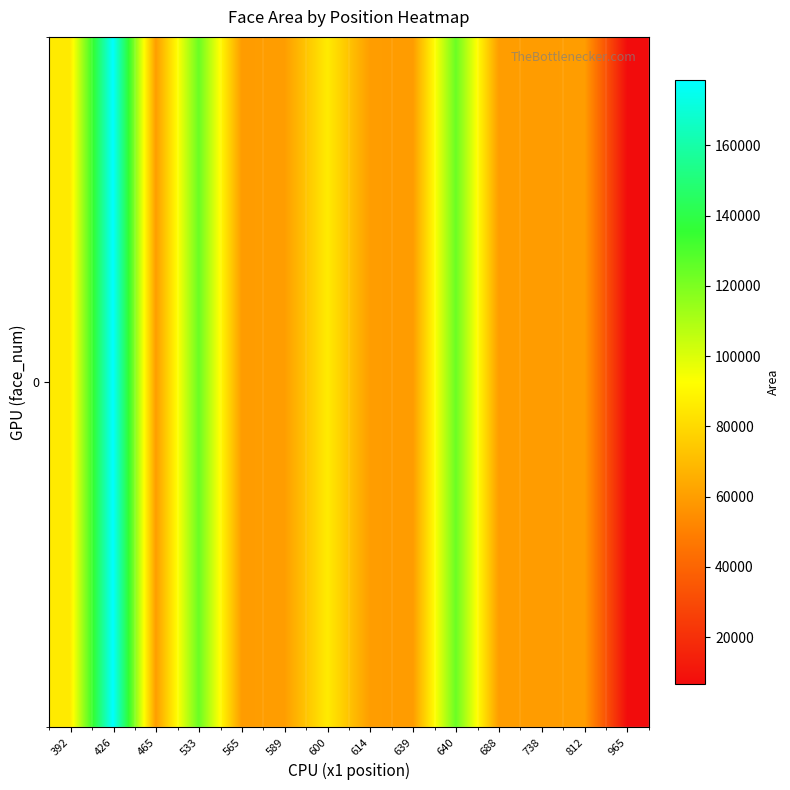

Rank the categories by value from lowest to highest.

965, 639, 738, 565, 614, 465, 589, 688, 812, 392, 600, 533, 640, 426